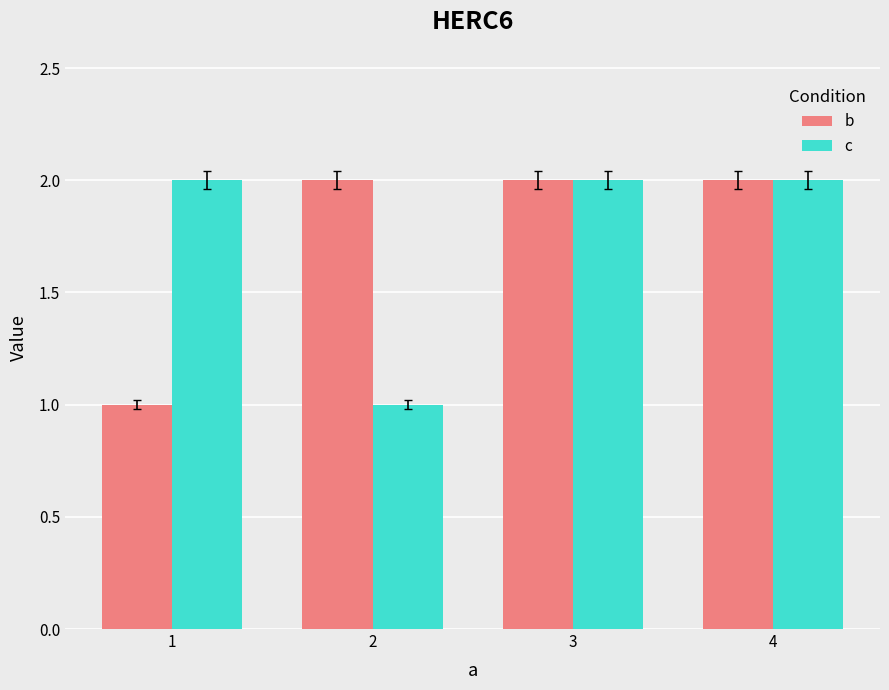

Reading left to right, extract all data points from this chart.

b: 1	2	2	2
c: 2	1	2	2